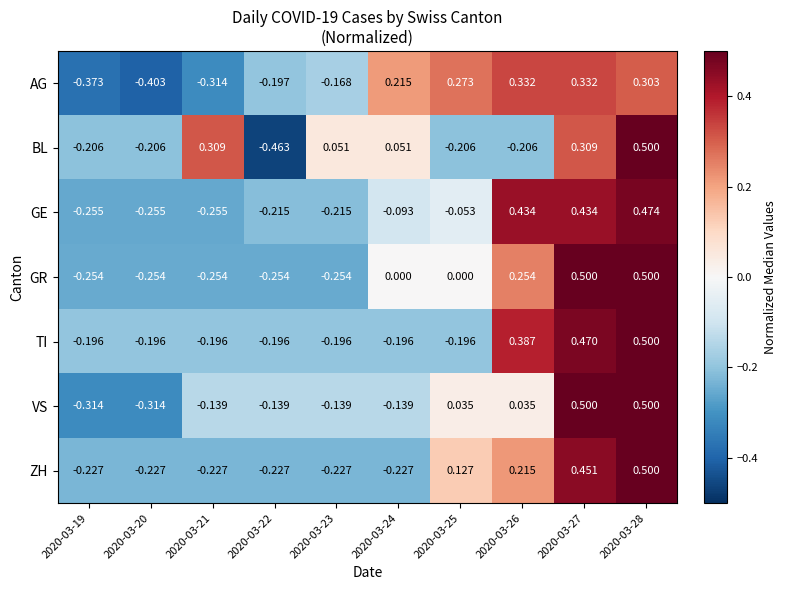

Is the value of TI at 2020-03-19 greater than the value of AG at 2020-03-25?

No